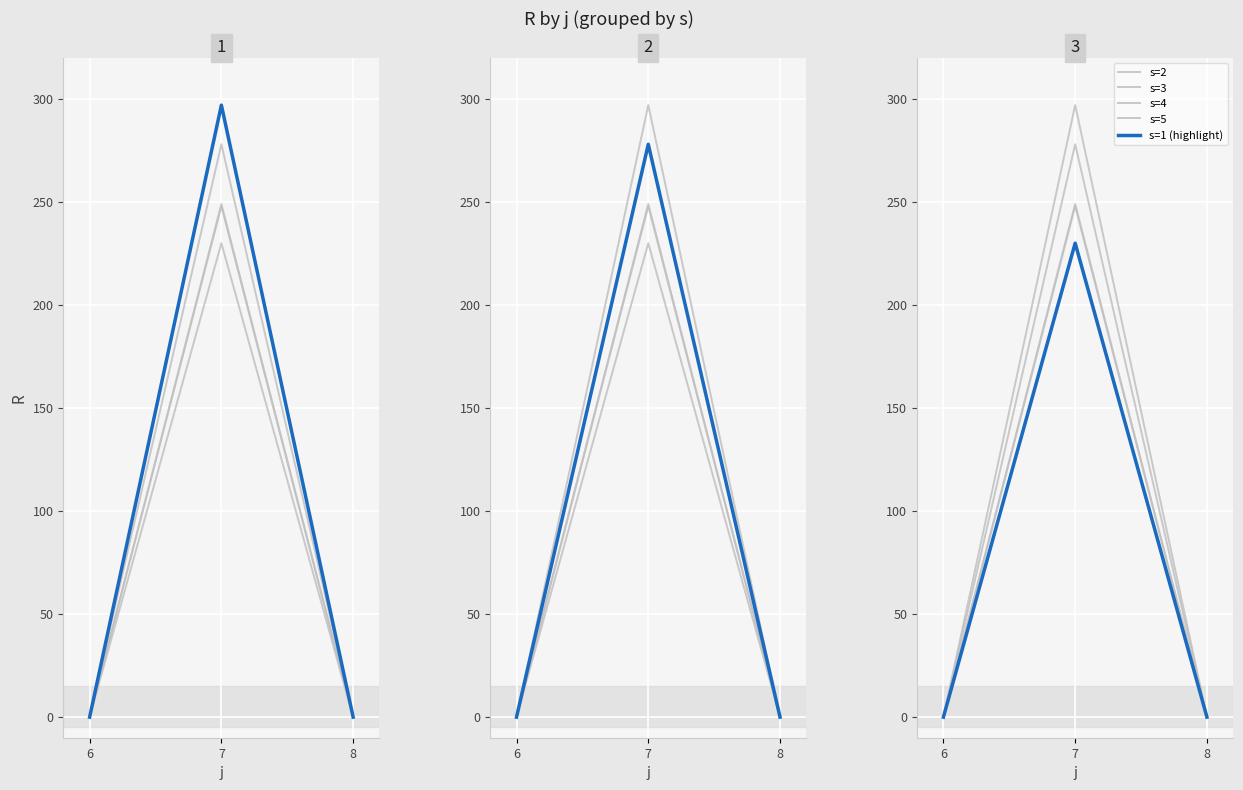

Which series has the largest total across all categories?

s=3